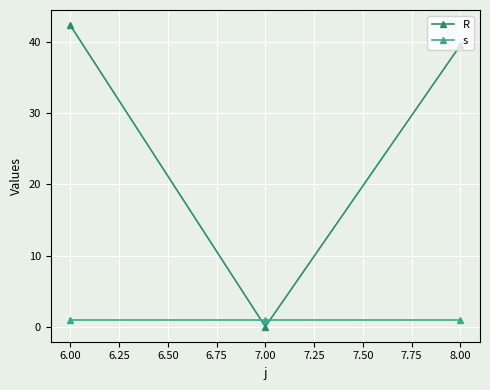

What is the sum of all s values?

3.0